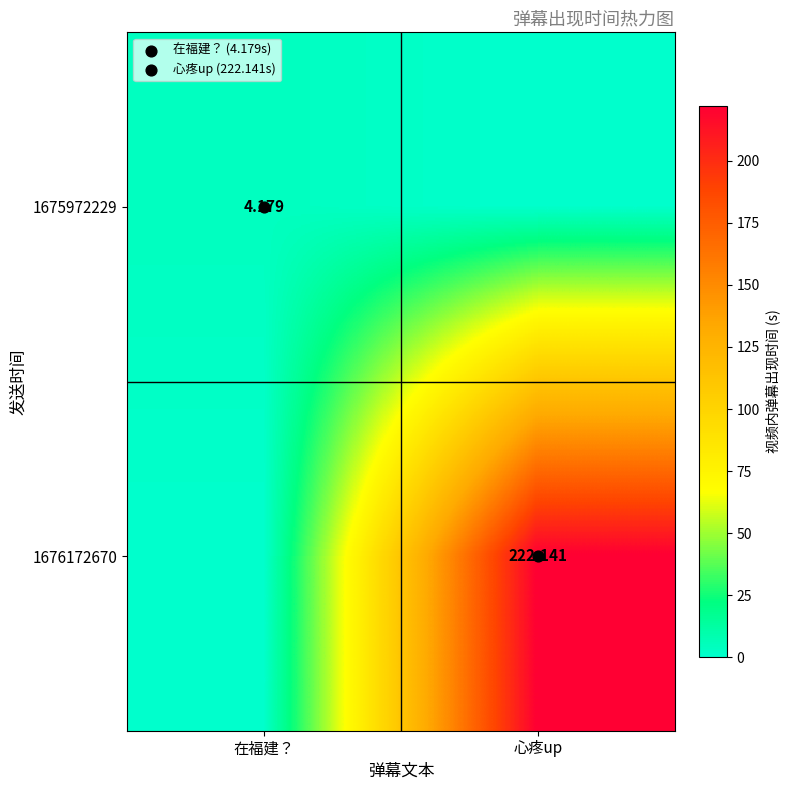

The value of 1676172670 at 心疼up is 222.1. True or false?

True